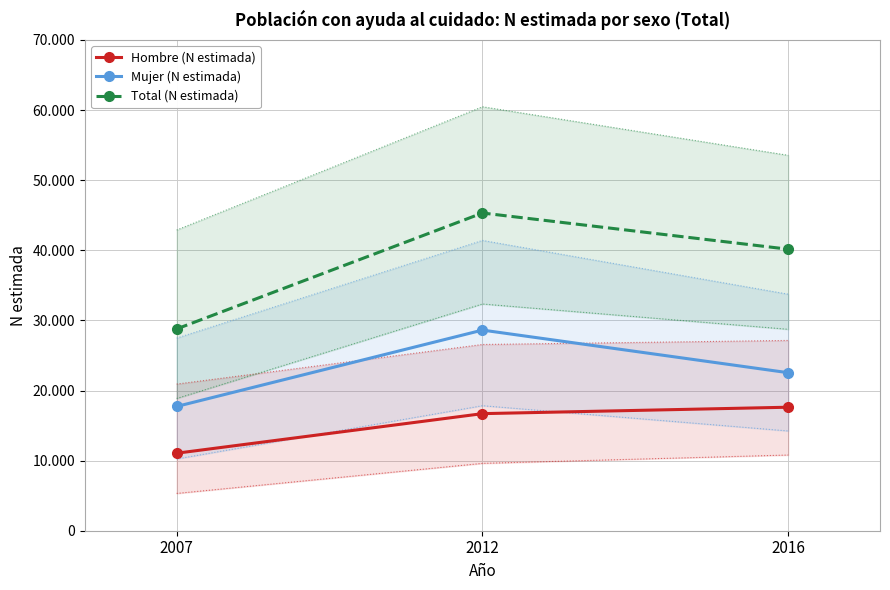

Count the number of categories in the chart.

3